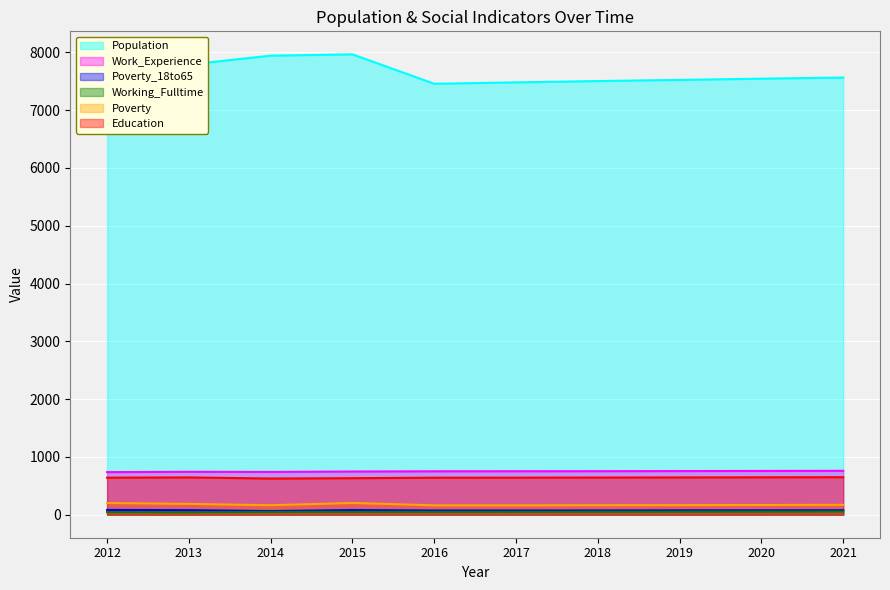

Reading right to left, list all the values displayed in this chart.

Population: 2021=7564	2020=7544	2019=7523	2018=7503	2017=7480	2016=7456	2015=7965	2014=7942	2013=7789	2012=7626
Work_Experience: 2021=759	2020=757	2019=755	2018=753	2017=752	2016=751	2015=747	2014=740	2013=742	2012=737
Poverty_18to65: 2021=78	2020=77	2019=76	2018=74	2017=73	2016=73	2015=81	2014=63	2013=79	2012=83
Working_Fulltime: 2021=56	2020=54	2019=53	2018=51	2017=50	2016=49	2015=50	2014=48	2013=43	2012=45
Poverty: 2021=171	2020=168	2019=166	2018=164	2017=162	2016=162	2015=203	2014=164	2013=187	2012=202
Education: 2021=649	2020=647	2019=645	2018=643	2017=641	2016=640	2015=632	2014=626	2013=645	2012=641